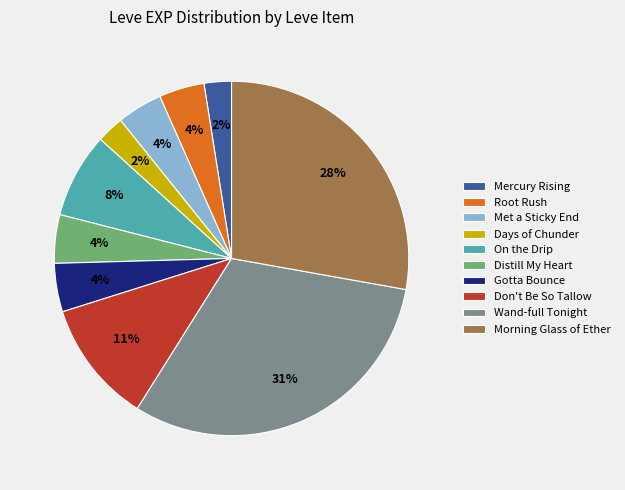

Count the number of slices in the pie.

10